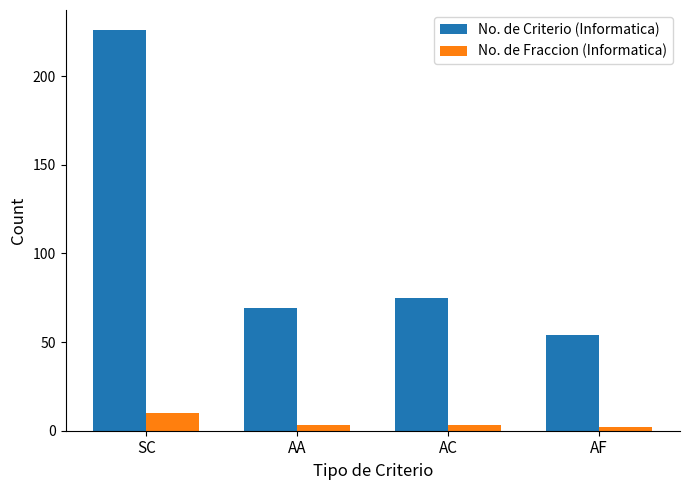

Rank the series at AC from lowest to highest value.

No. de Fraccion (Informatica), No. de Criterio (Informatica)